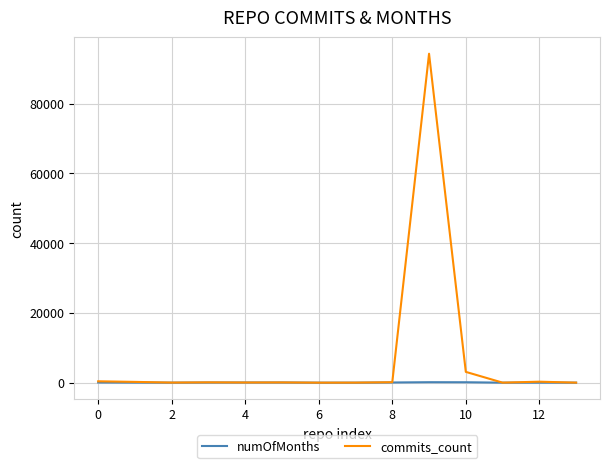

What is the maximum value shown in the chart?

94281